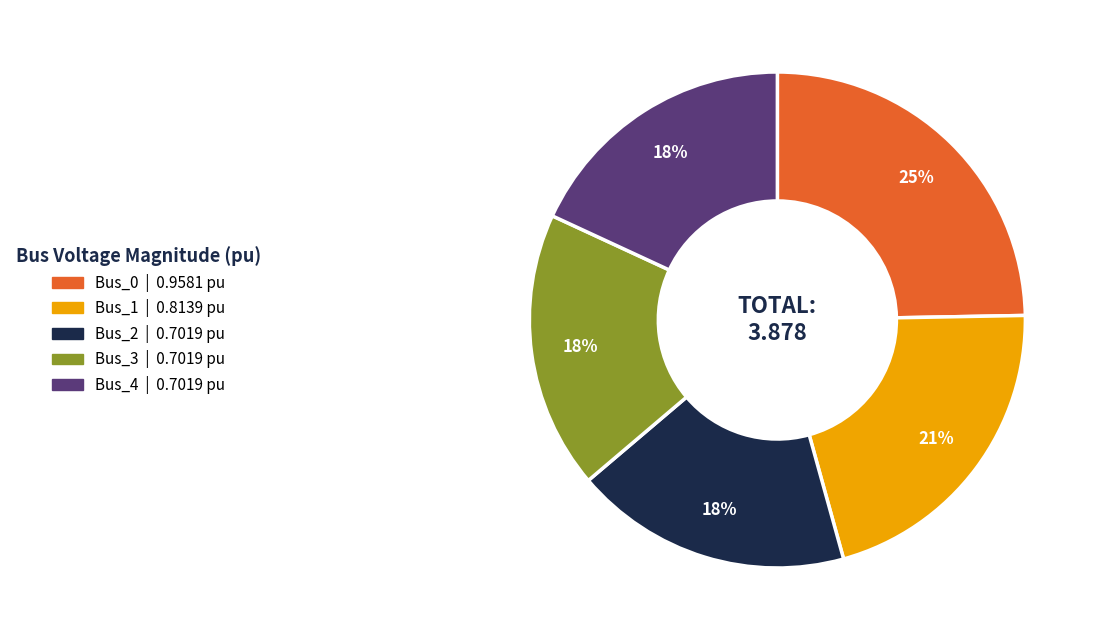

The Bus_4 slice represents 32% of the pie. True or false?

False